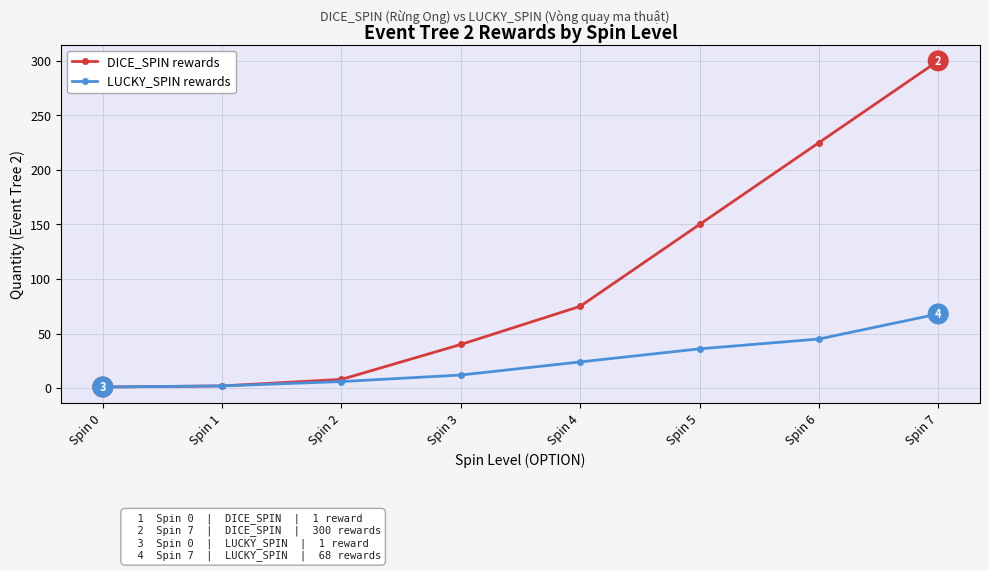

Which series changed the most between Spin 1 and Spin 4?

DICE_SPIN rewards